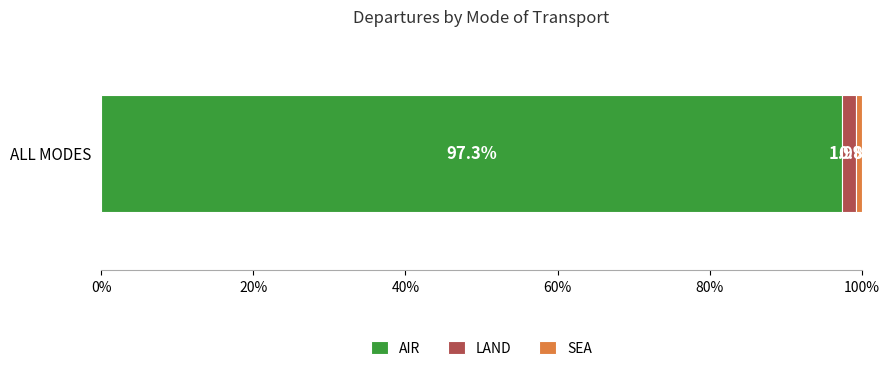

Is it true that AIR equals 97.3 at ALL MODES?

True